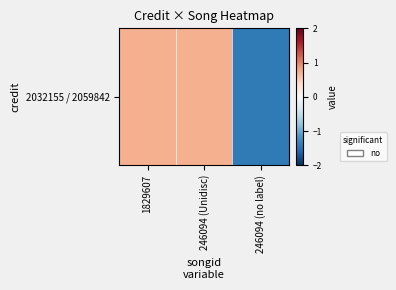

Which has a higher value, 1829607 or 246094 (Unidisc)?

1829607